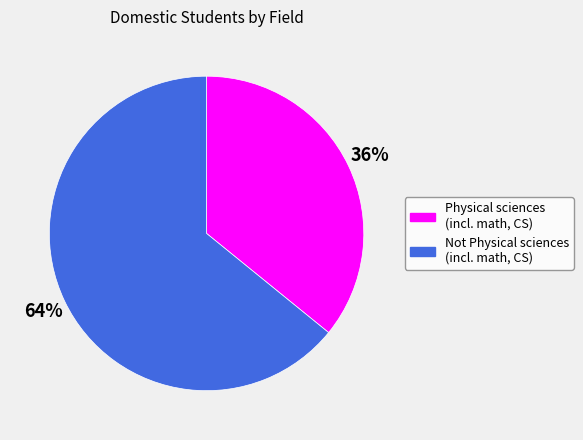

Does Not Physical sciences (incl. math, CS) represent more than half of the total?

Yes